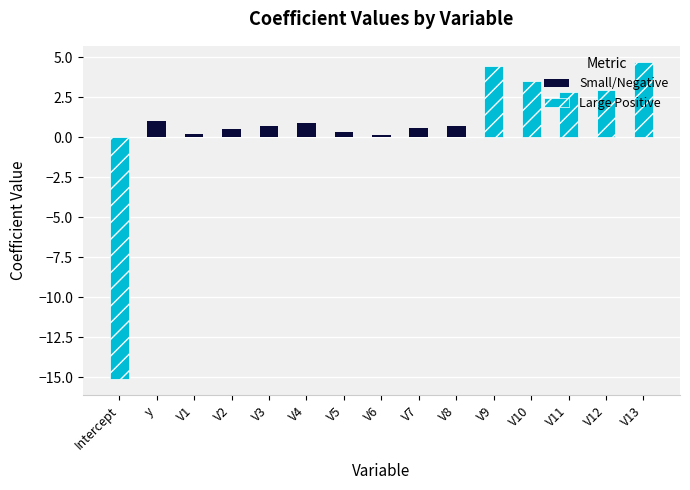

At how many categories does at least one series exceed -13?

15